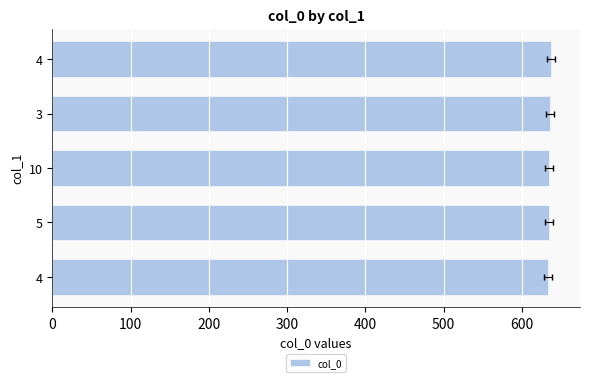

What is the approximate value at 10?

635